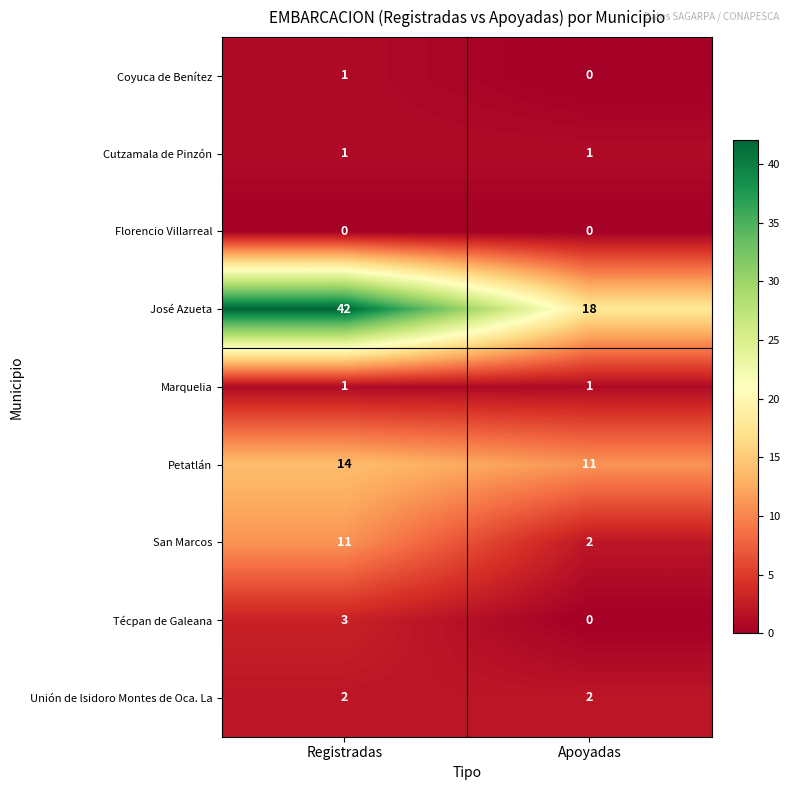

Rank the categories by Técpan de Galeana value from highest to lowest.

Registradas, Apoyadas